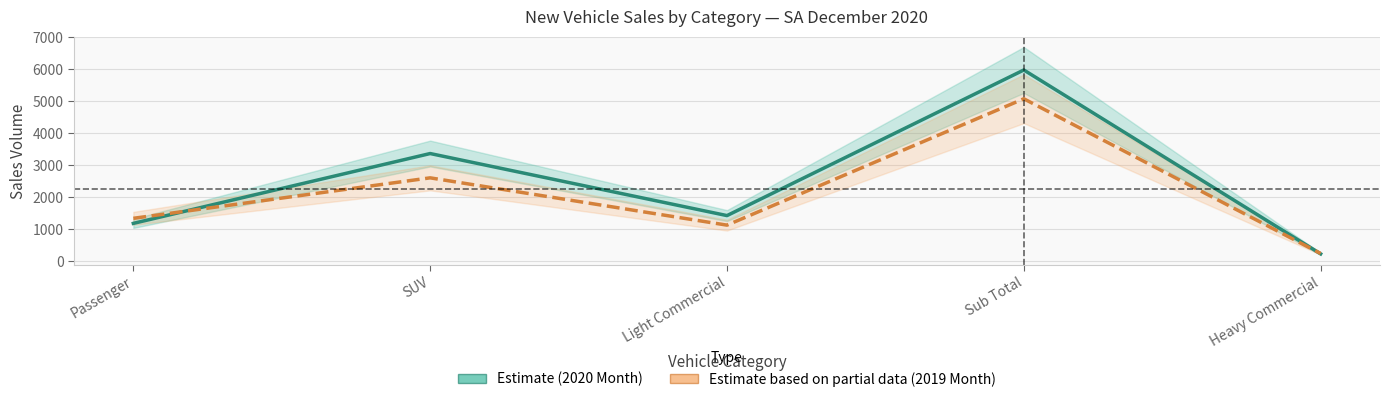

True or false: Estimate based on partial data (2019 Month) has more than 0 points higher than both neighbors.

True